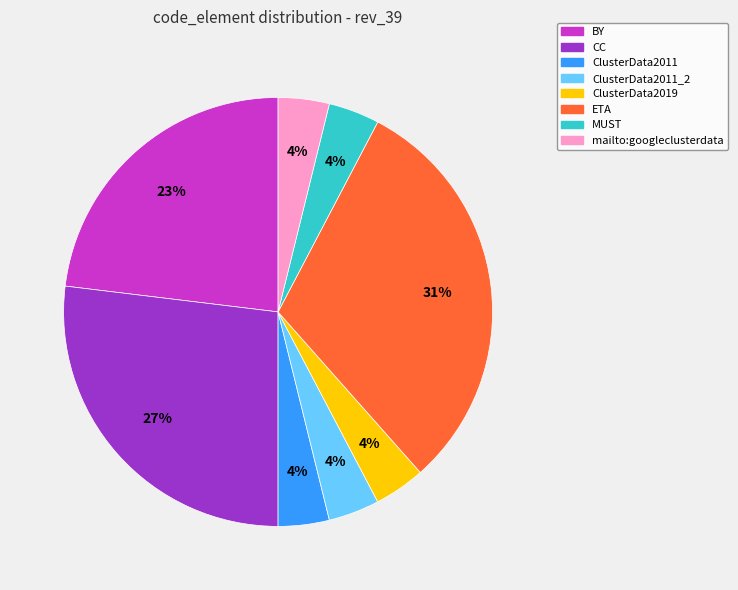

To the nearest percent, what is the difference between the largest and smallest slice percentages?

27%